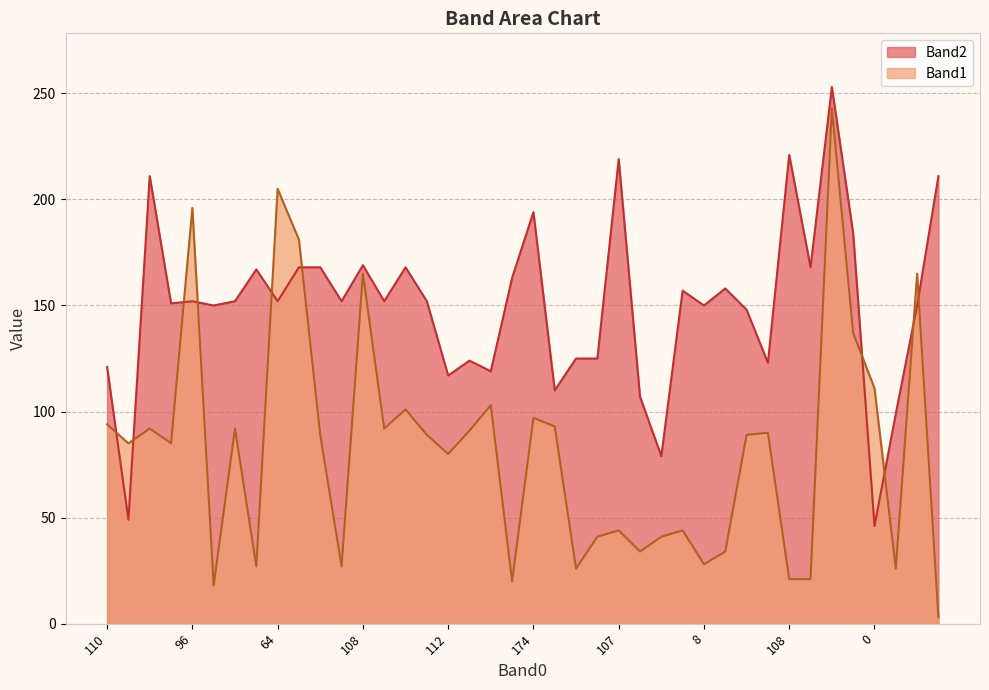

Is the value of Band1 at 59 greater than the value of Band2 at 85?

No